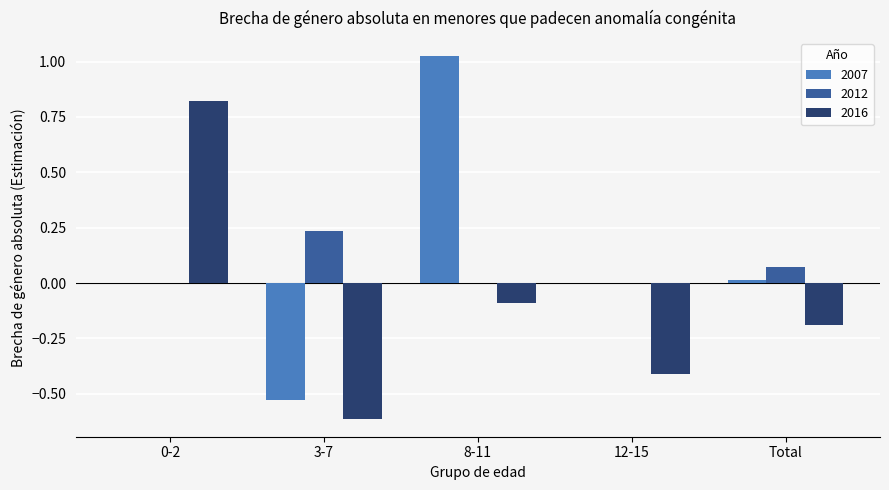

How many distinct data groups are displayed?

3